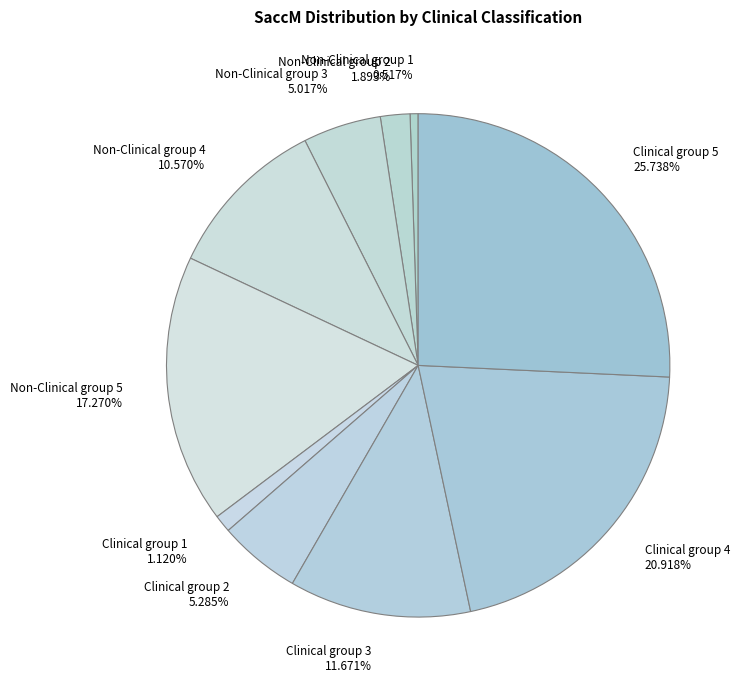

Do Clinical group 1 1.120% and Clinical group 5 25.738% together represent more than half of the pie?

No